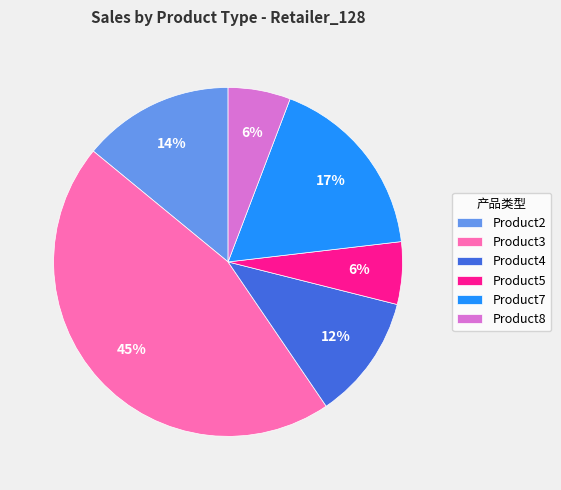

Count the number of slices in the pie.

6